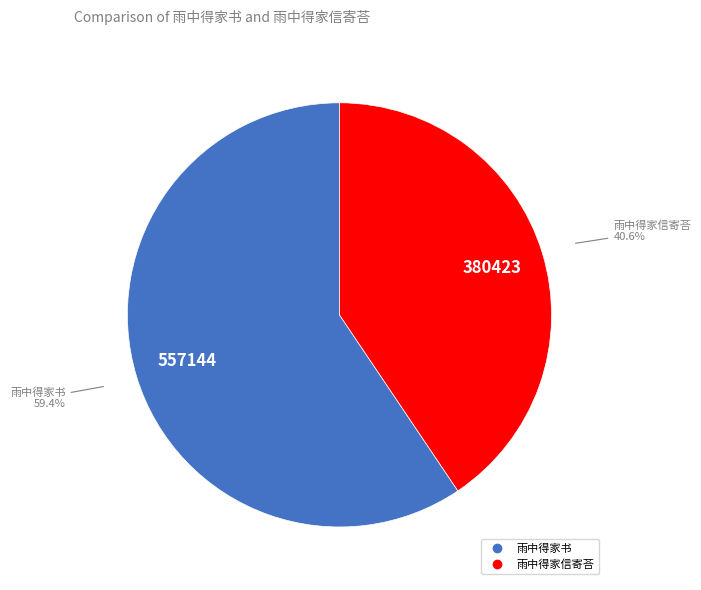

Between 雨中得家信寄荅 and 雨中得家书, which is larger?

雨中得家书